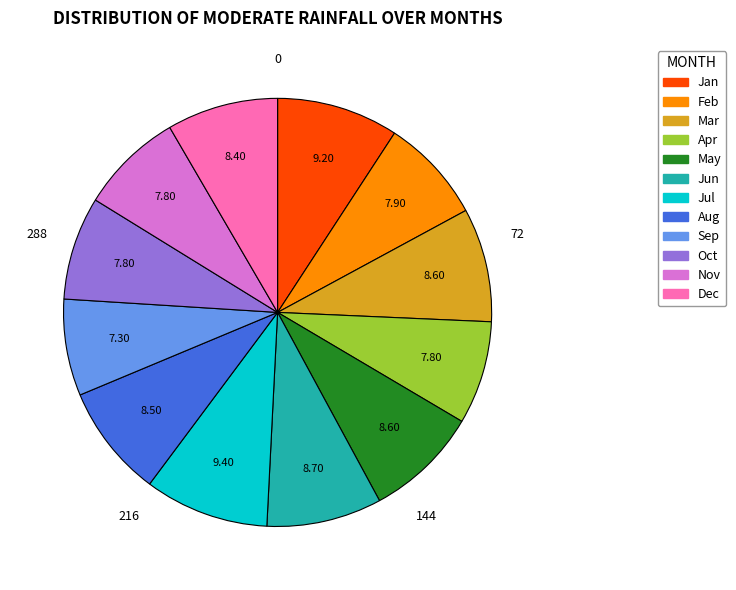

Between Jul and Dec, which is larger?

Jul